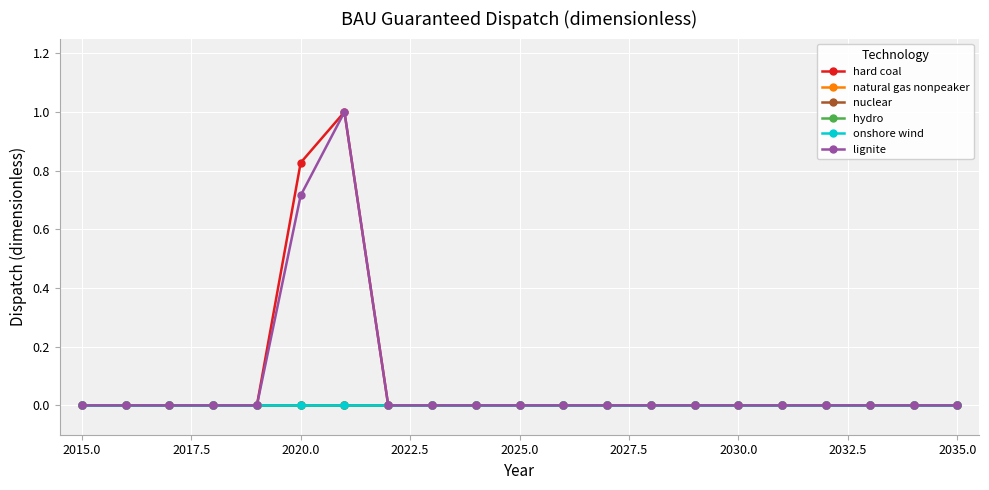

Is this an area chart (filled region under the line)?

No